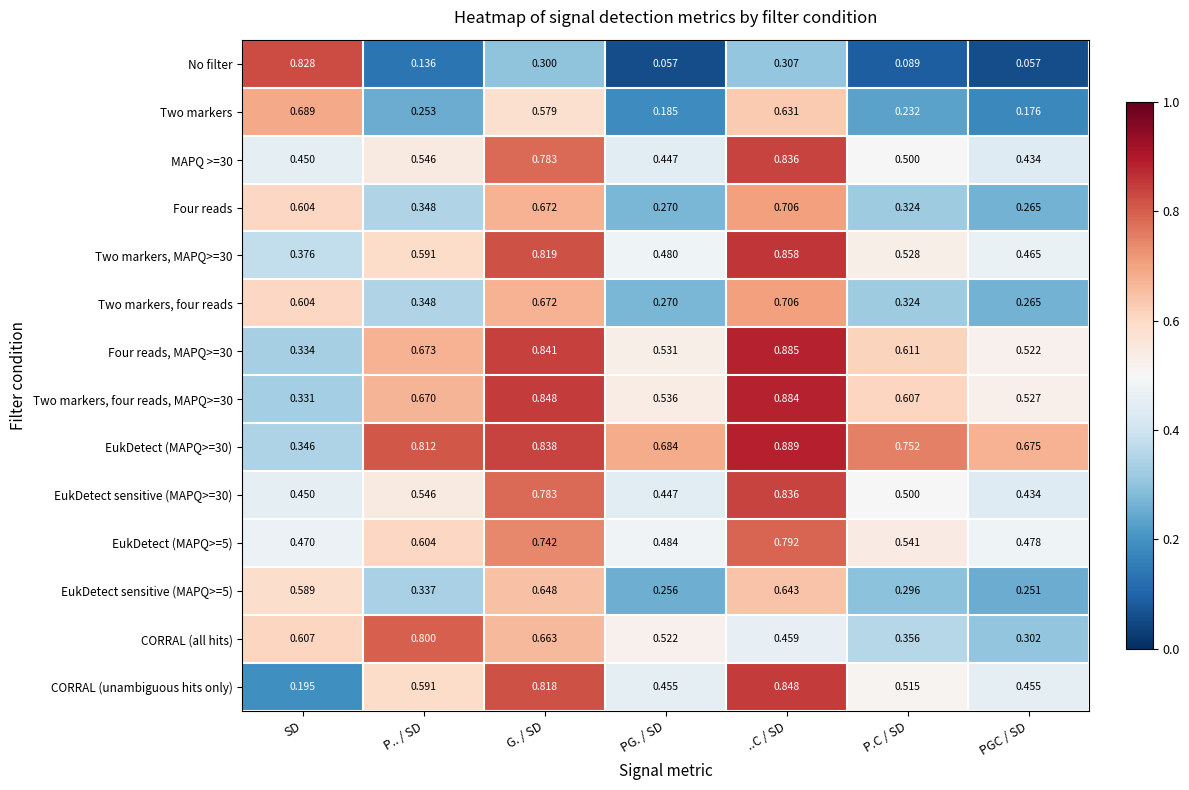

At which label does CORRAL (unambiguous hits only) reach its peak?

..C / SD